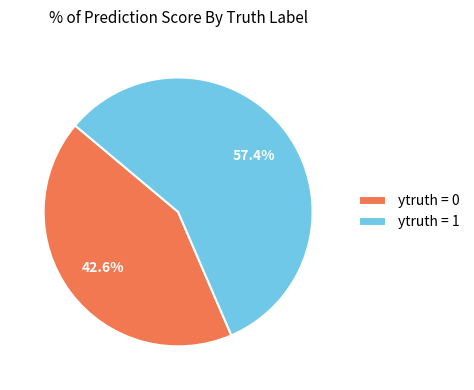

Does any single category account for the majority?

Yes